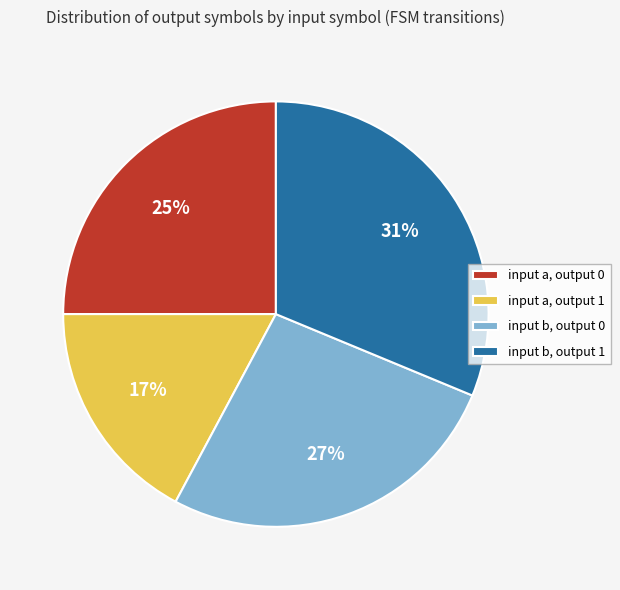

What is the ratio of the value at input a, output 0 to the value at input b, output 0?

0.9